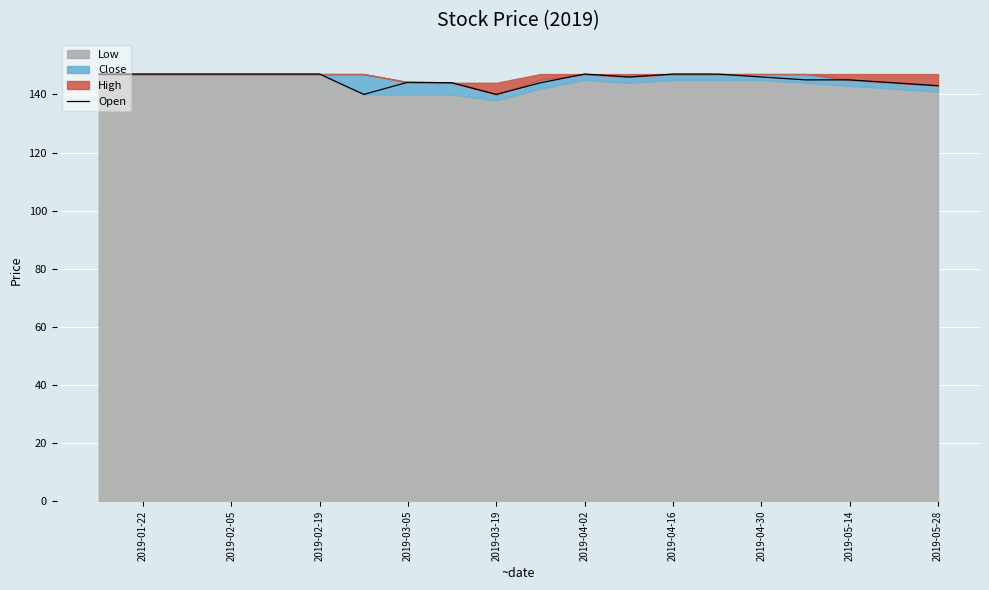

True or false: Open has a value of 222.0 at 2019-03-19.

False